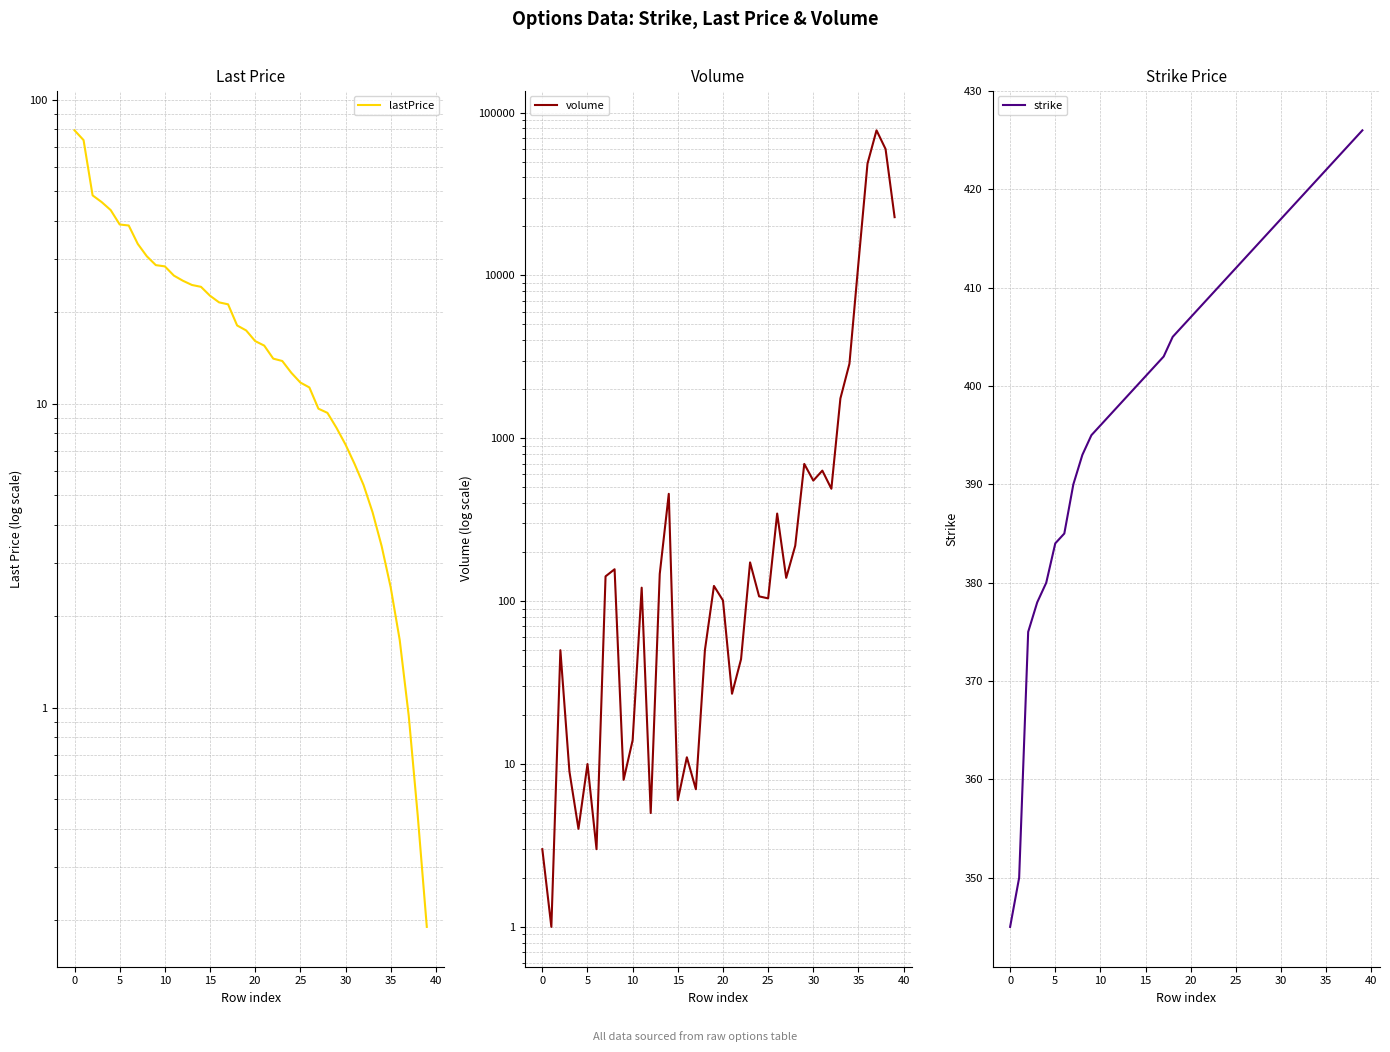

True or false: strike has more than 2 points higher than both neighbors.

False